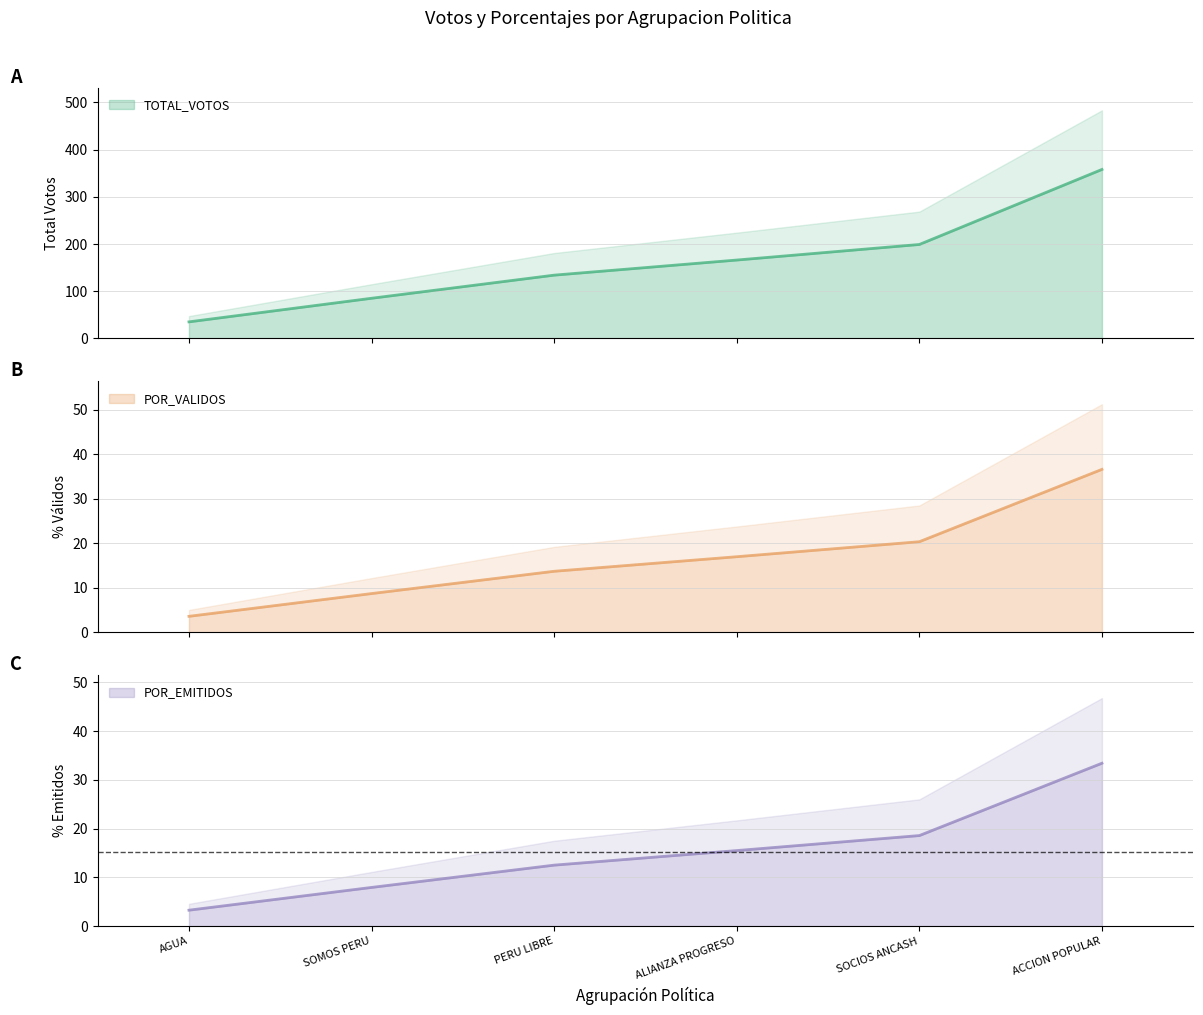

What is the difference between the maximum and minimum values in the POR_EMITIDOS series?

30.1